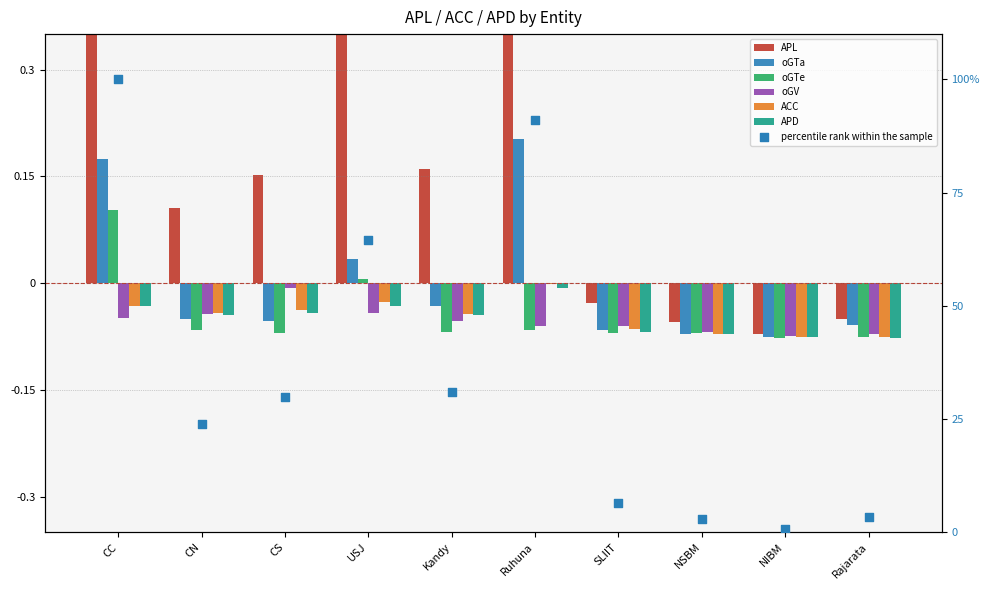

Is the value of APL at Kandy greater than the value of ACC at CC?

Yes